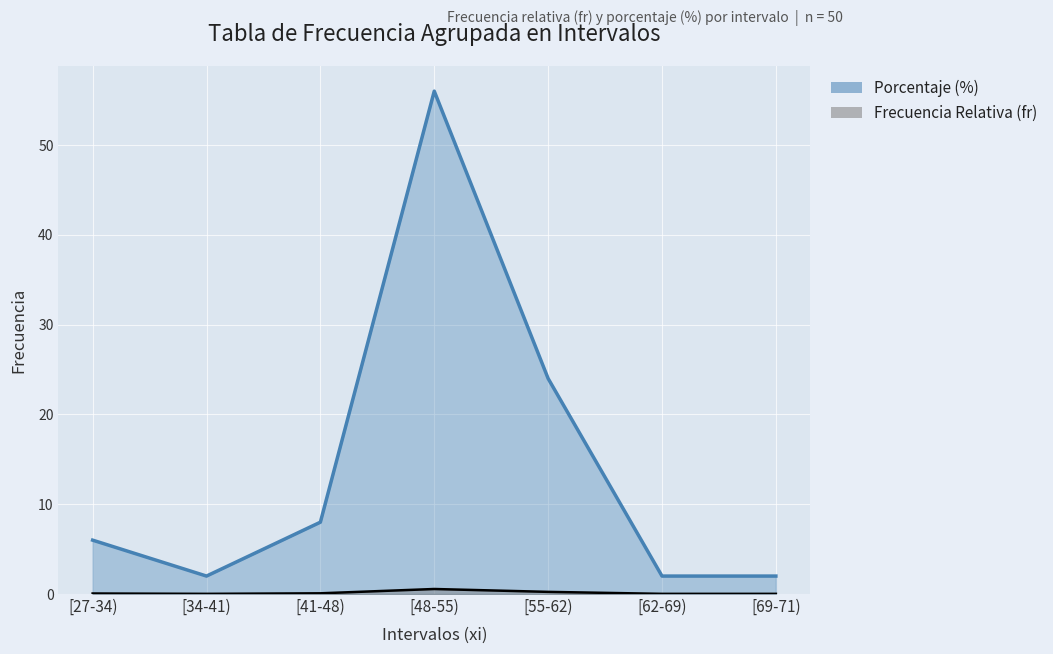

What is the label of the 1st point from the right?

[69-71)